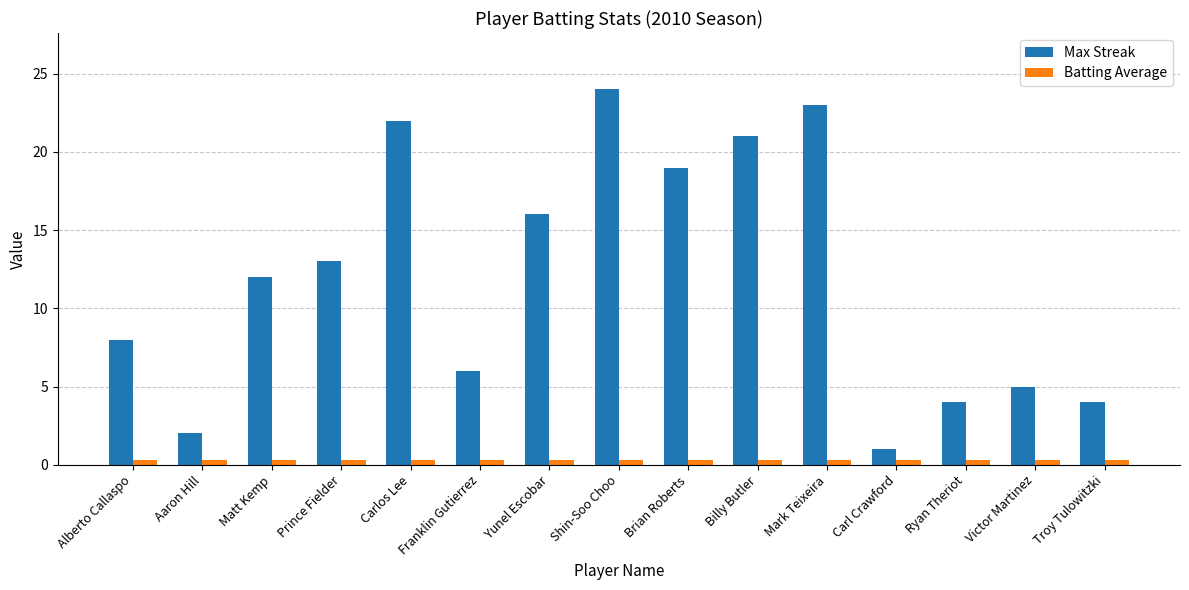

Rank the series by their average value, from highest to lowest.

Max Streak, Batting Average